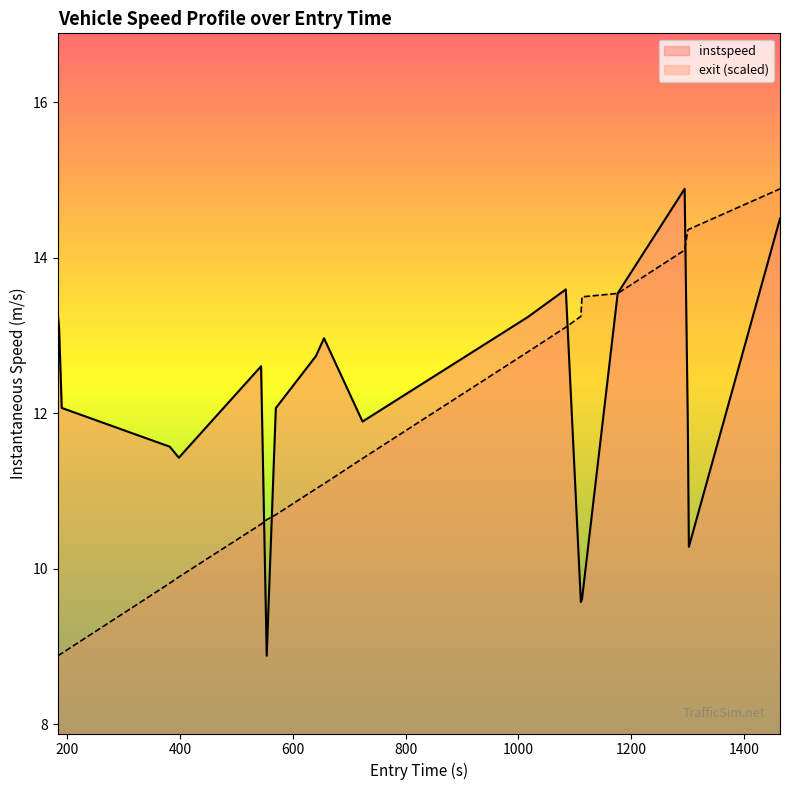

What is the maximum value shown in the chart?

14.9